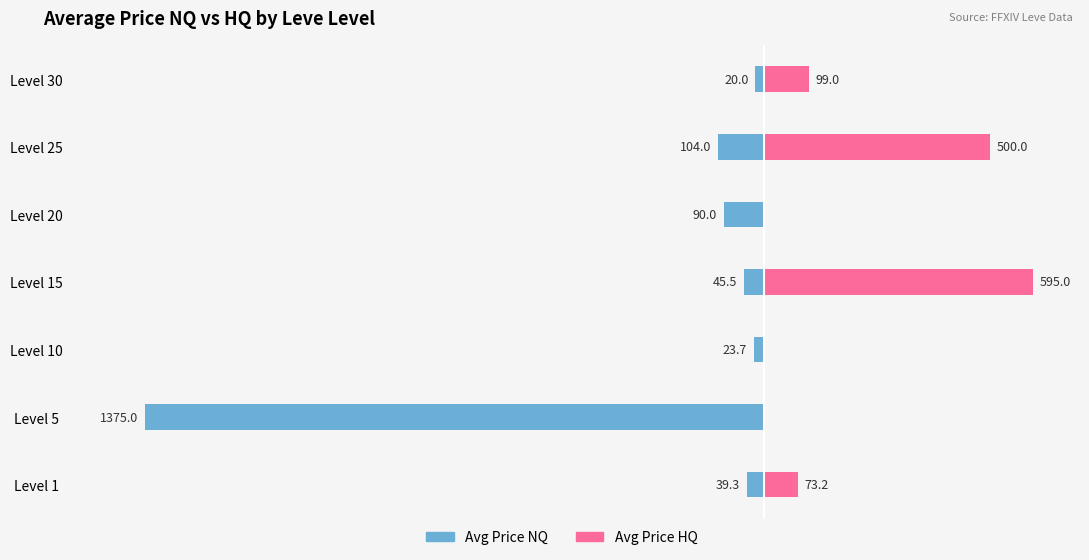

How many values in the Avg Price NQ series are below -45?

4